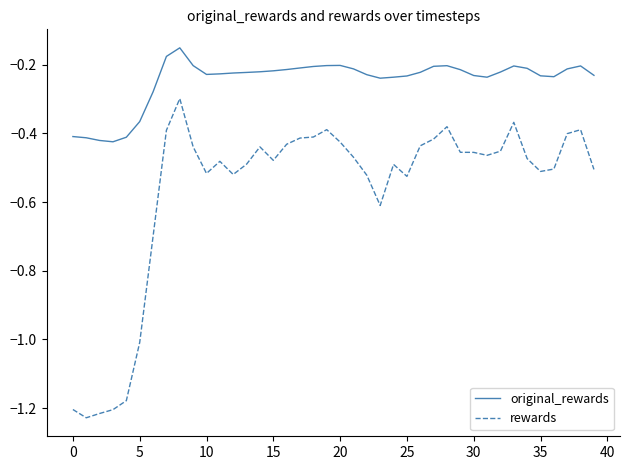

What is the difference between the maximum and minimum values in the rewards series?

0.9